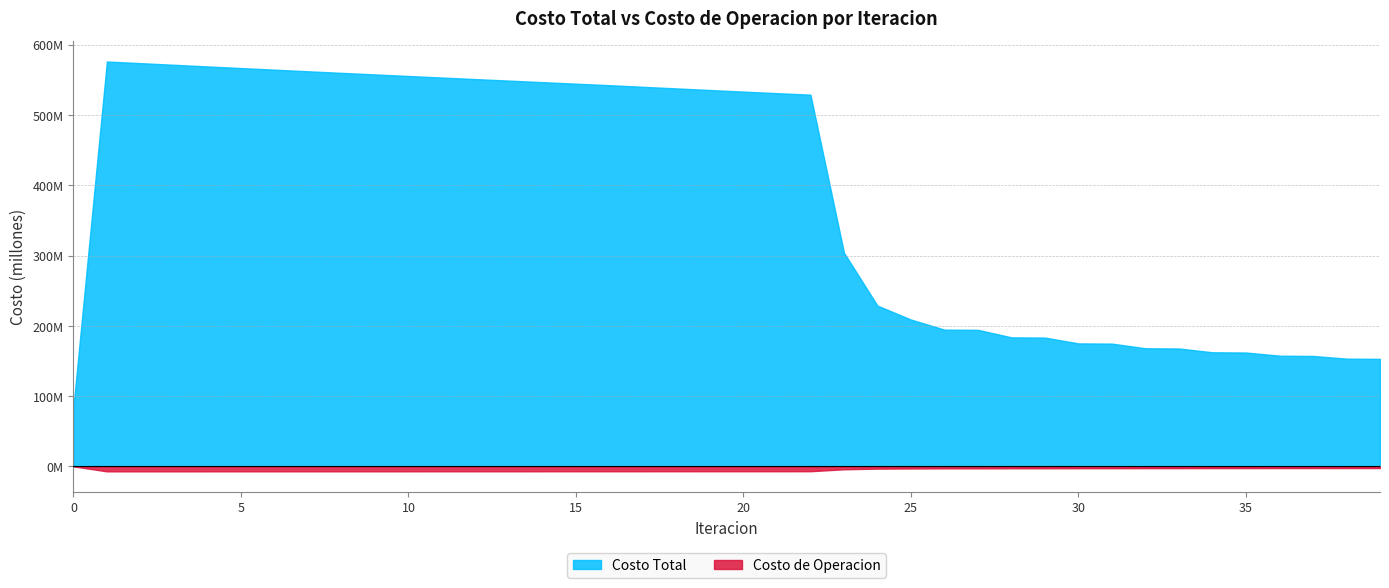

Reading left to right, transcribe all the data shown in this chart.

Costo Total: 0=84195819.9	1=576277666.0	2=573934511.0	3=571599050.7	4=569266400.5	5=566953041.7	6=564656628.5	7=562369337.6	8=560110106.8	9=557871080.0	10=555648180.5	11=553441970.1	12=551250842.6	13=549066613.3	14=546881605.9	15=544706014.7	16=542548895.8	17=540249711.4	18=537959735.0	19=535686080.9	20=533434913.9	21=531213810.0	22=529032372.6	23=304079527.7	24=228766835.3	25=208927974.9	26=194606738.3	27=194307545.1	28=183606751.5	29=183285752.1	30=175011744.4	31=174675475.2	32=168085786.8	33=167741031.7	34=162360519.3	35=162010126.7	36=157506424.7	37=157150948.9	38=153332457.0	39=152976161.4
Costo de Operacion: 0=0.0	1=7122883.3	2=7115004.0	3=7107111.6	4=7099208.3	5=7091295.6	6=7083375.1	7=7075448.0	8=7067515.5	9=7059578.5	10=7051638.2	11=7043695.2	12=7035750.5	13=7027804.7	14=7019858.8	15=7011913.5	16=7003969.5	17=6994724.3	18=6985462.5	19=6976176.5	20=6966858.0	21=6957497.4	22=6948083.4	23=4176771.1	24=3253996.2	25=3021264.8	26=2855607.1	27=2857007.9	28=2734545.1	29=2735628.8	30=2641964.7	31=2642828.3	32=2568932.1	33=2569624.4	34=2509766.5	35=2510328.9	36=2460523.6	37=2460987.7	38=2419022.9	39=2419399.6